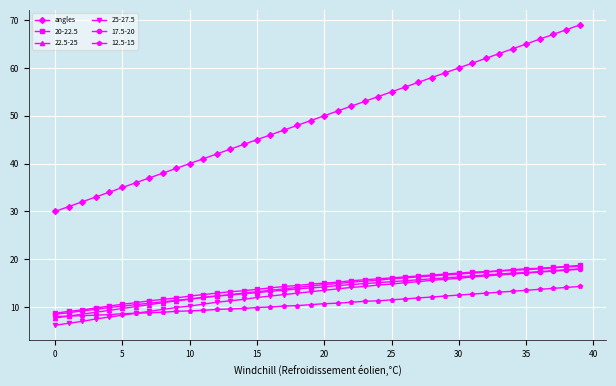

Which series has the widest spread of values?

angles